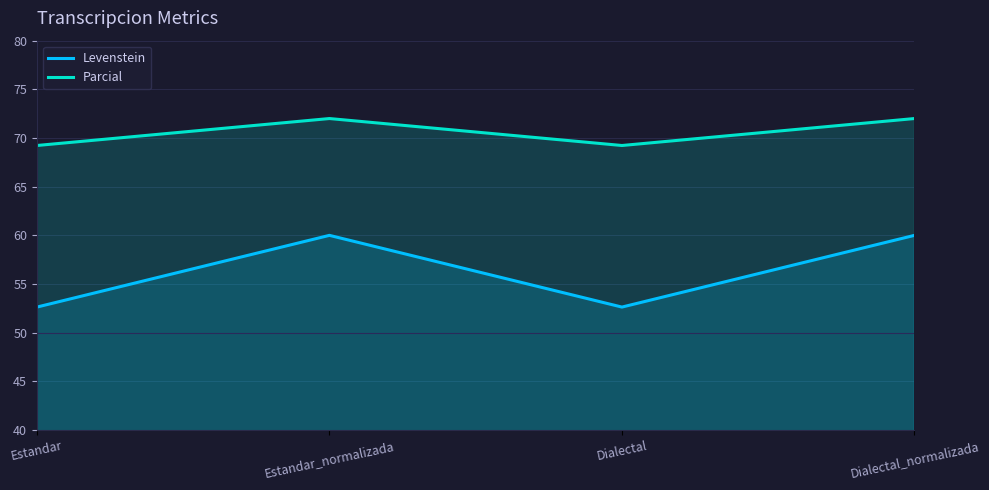

What are all the series names shown in the legend?

Levenstein, Parcial